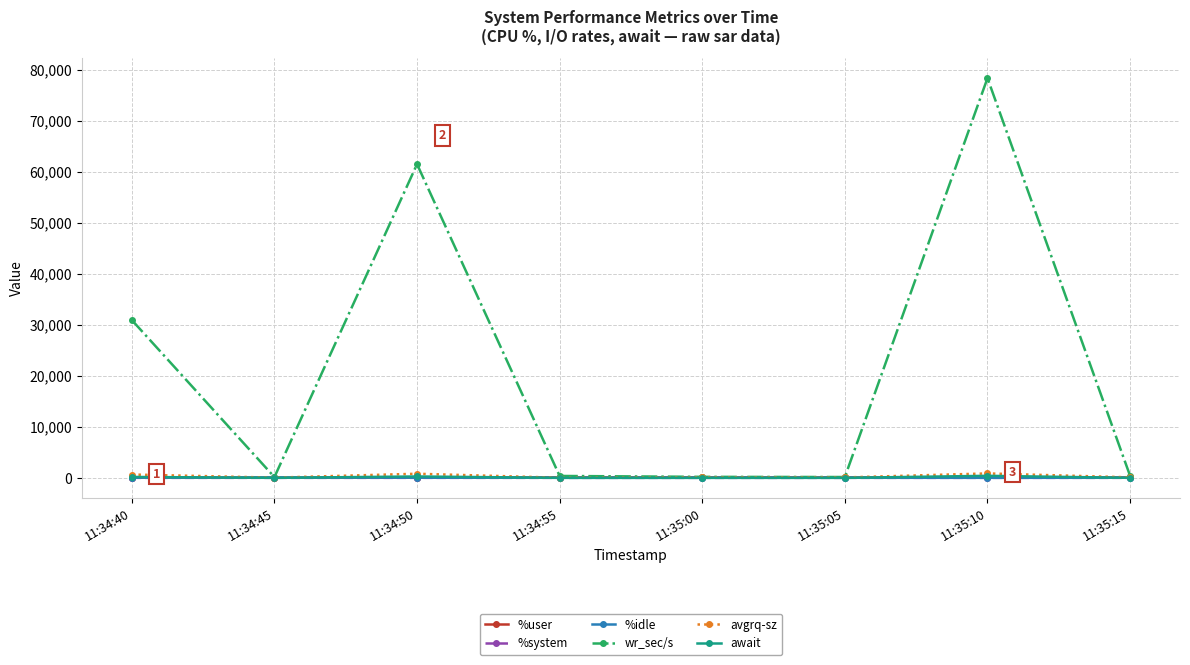

How many lines are shown in the chart?

6